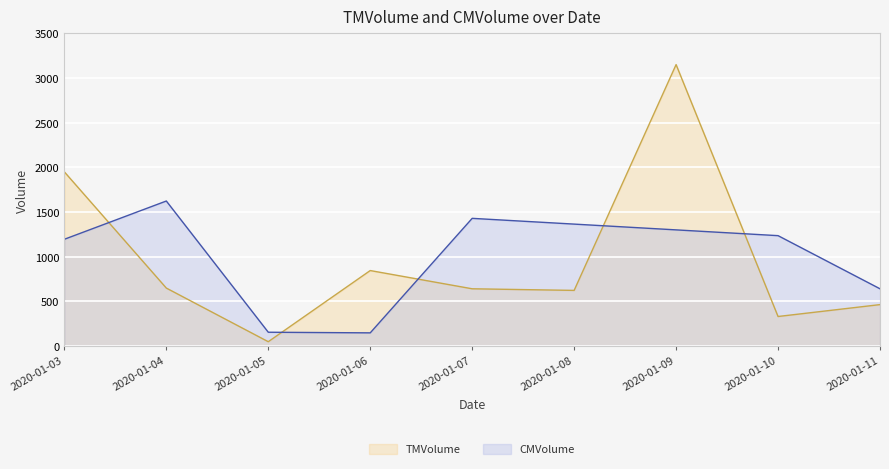

The value of TMVolume at 2020-01-06 is 385.5. True or false?

False